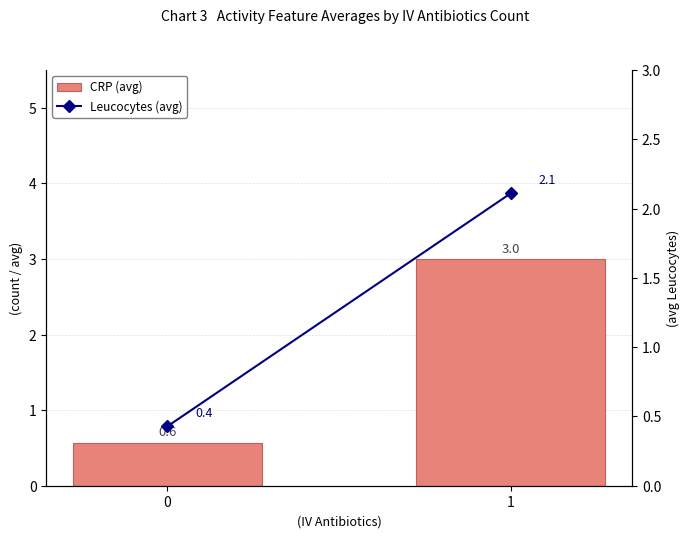

True or false: Leucocytes (avg) has a value of 2.9 at 1.

False